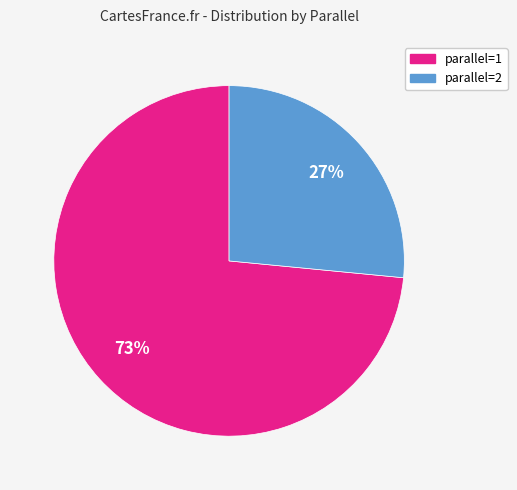

Does any single category account for the majority?

Yes